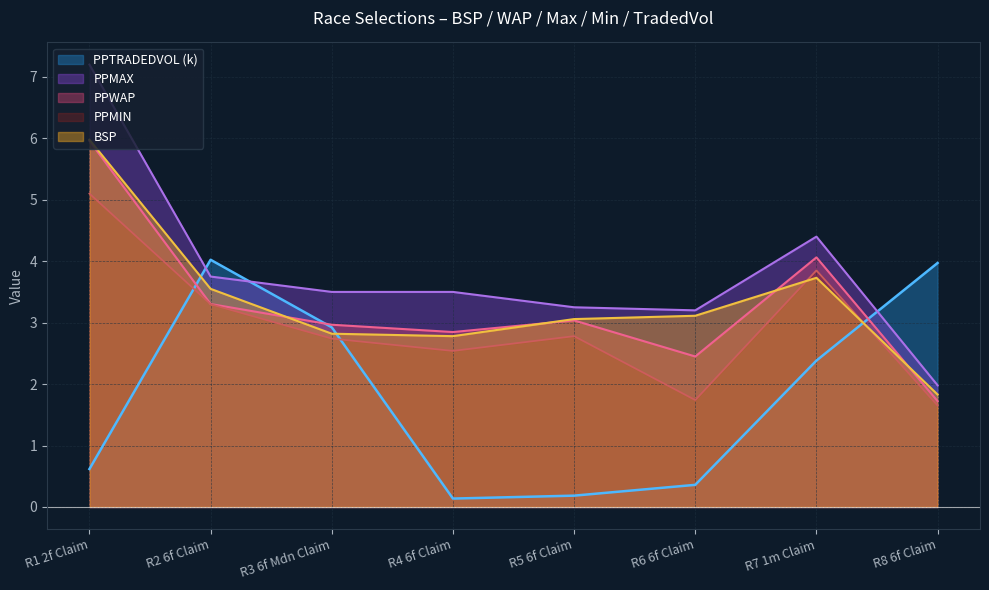

What is the label of the 6th point from the left?

R6 6f Claim